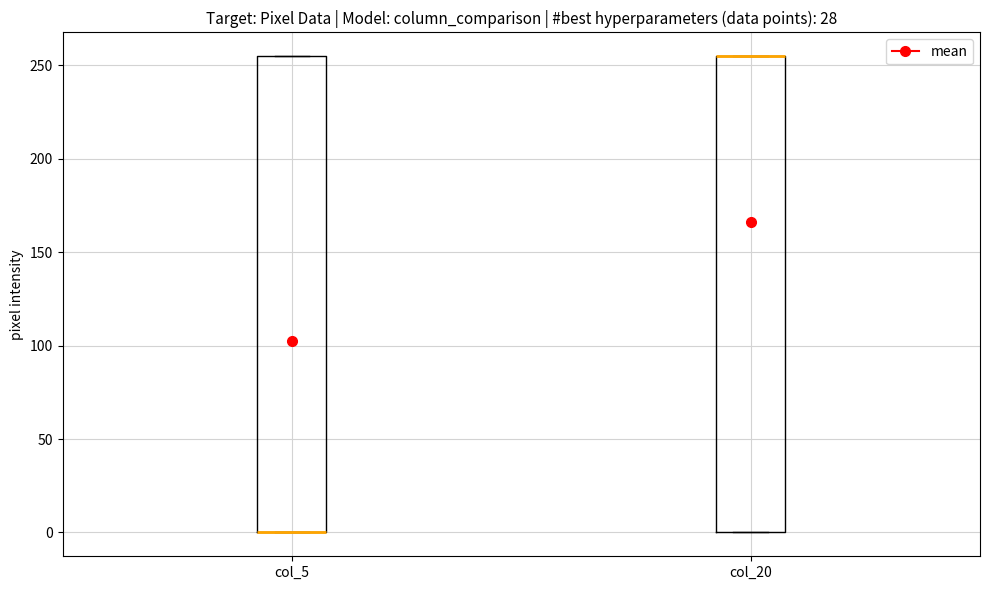

Where is the lower edge of the box for col_20 on the y-axis? The values are not printed on the chart, so give them approximately, as read against the axis.

0